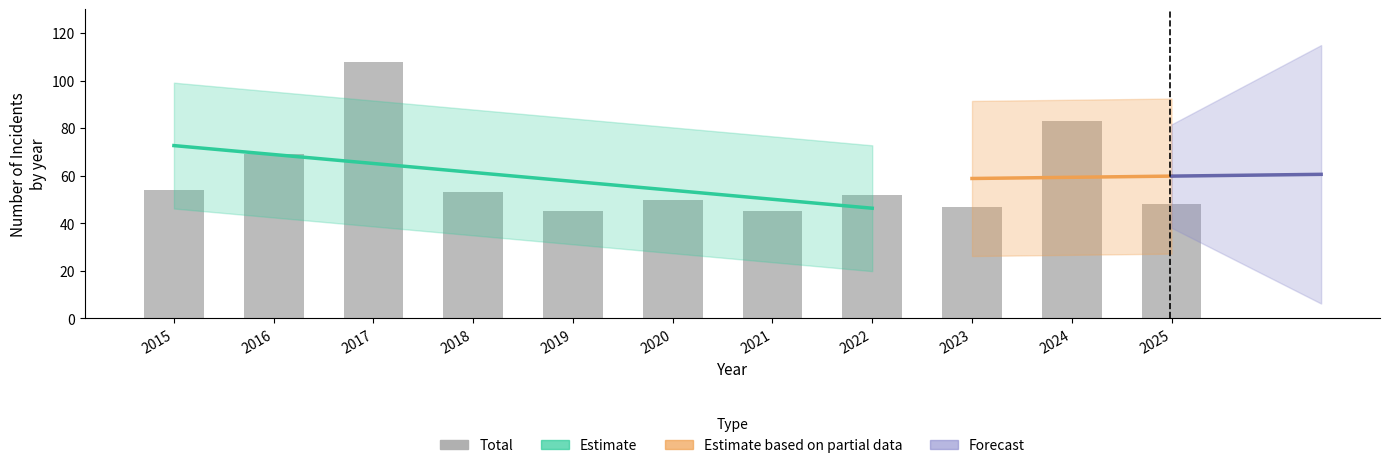

How many categories are shown in the chart?

11